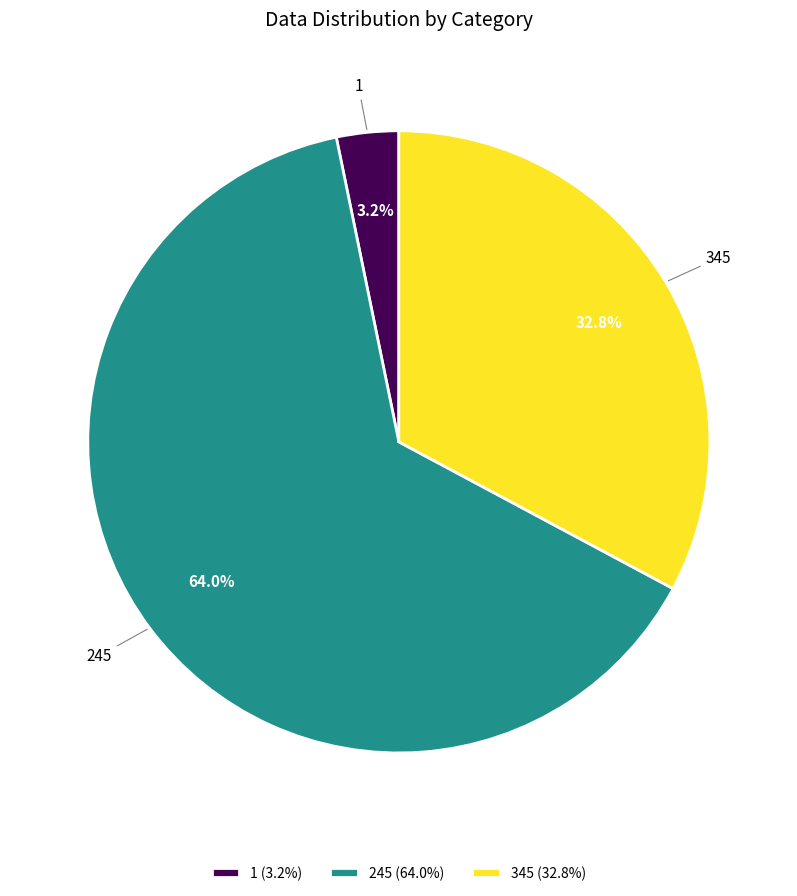

Which category has the smallest portion of the pie?

1